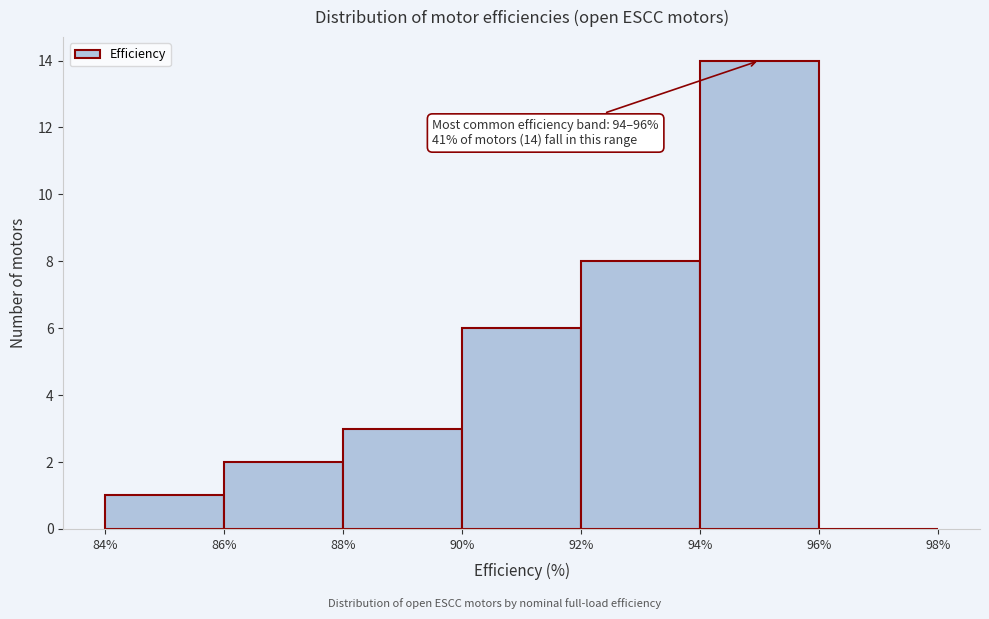

Over which range of the x-axis is the bar tallest?

94% to 96%